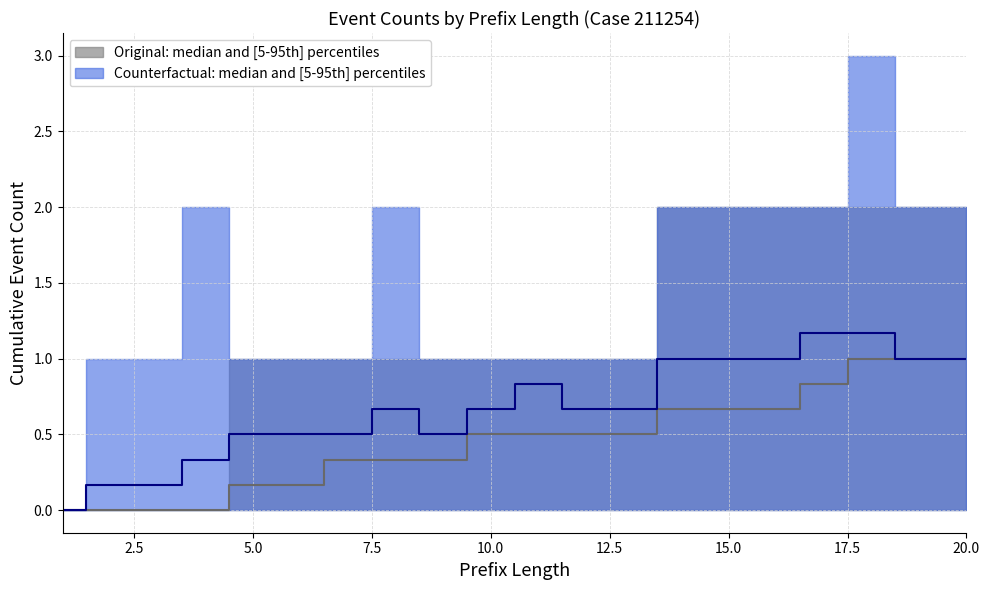

True or false: W_Nabellen incomplete dossiers-COMPLETE and W_Nabellen incomplete dossiers-START cross at least once.

False